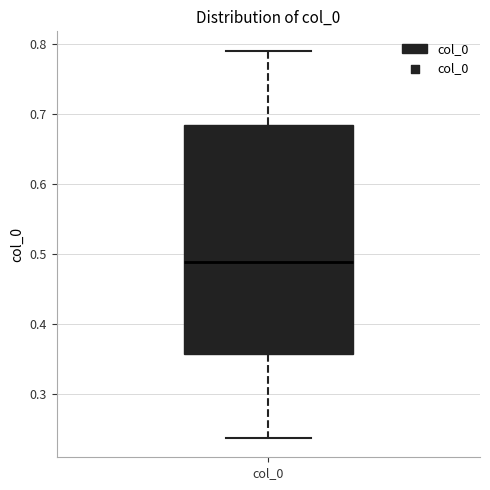

Where does the median line of the box for col_0 sit on the y-axis? The values are not printed on the chart, so give them approximately, as read against the axis.

0.49